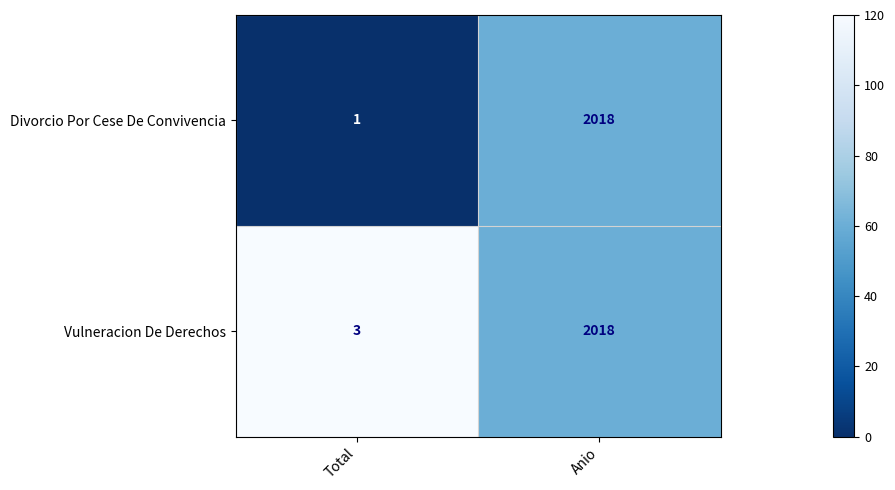

What is the difference between the highest and lowest values at Total?

2